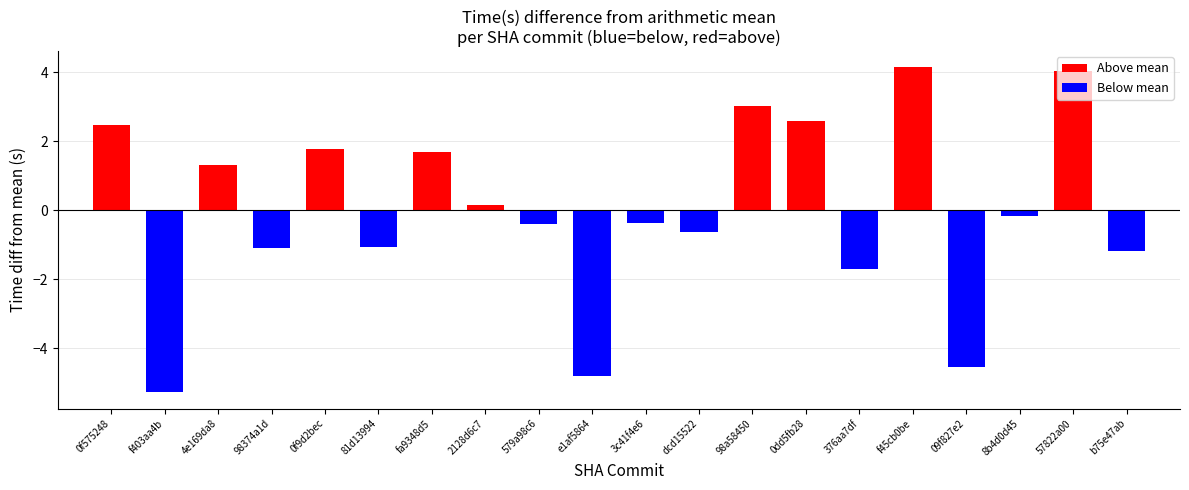

What is the value of the 7th bar from the left?

1.7